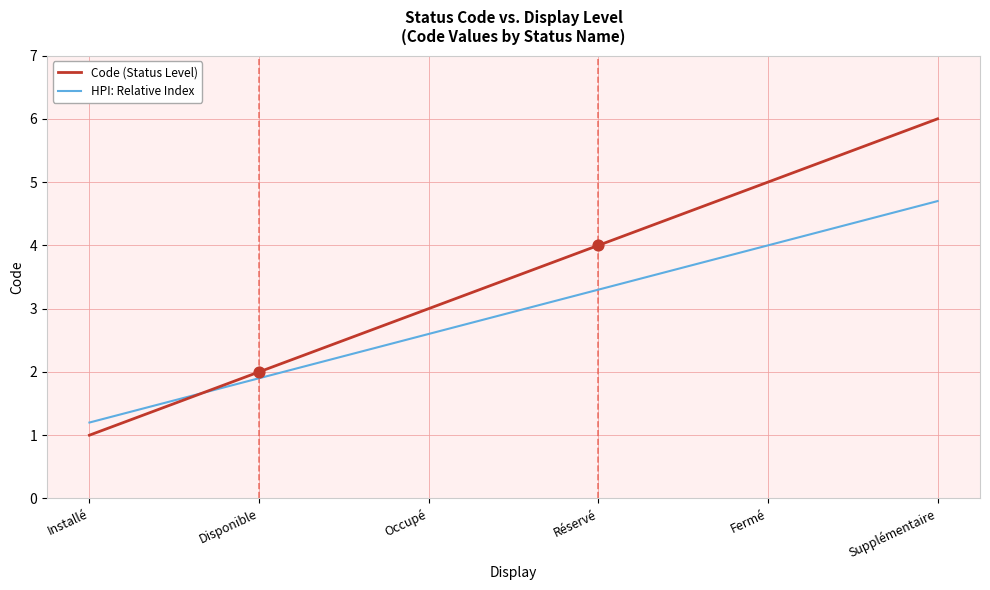

At which category is the sum across all series the highest?

Supplémentaire